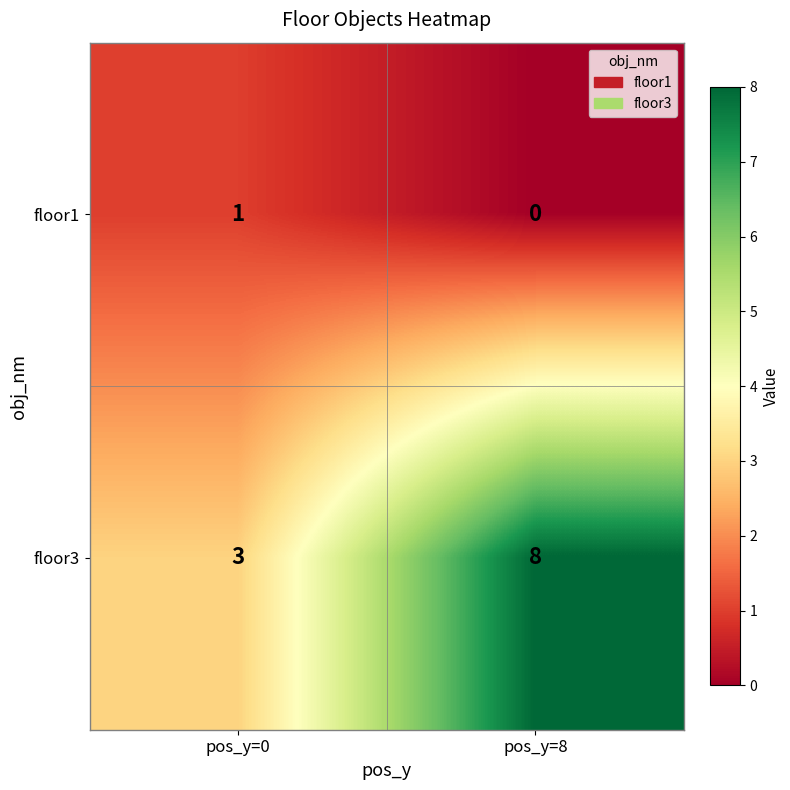

The value of floor3 at pos_y=8 is 8. True or false?

True